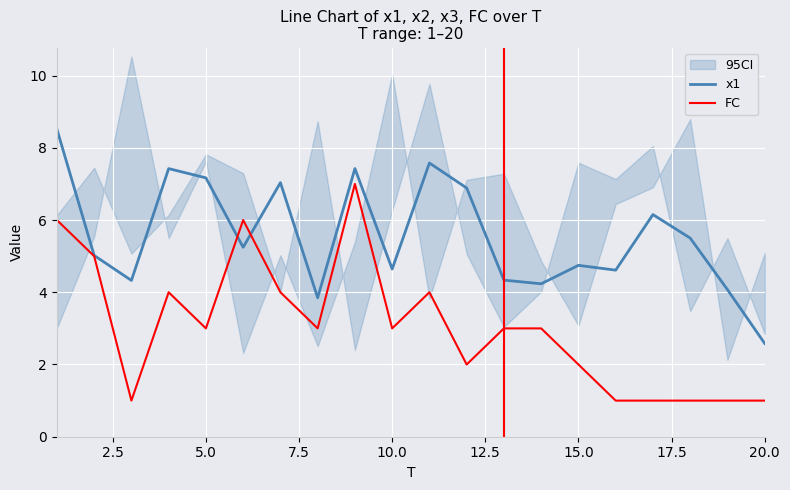

What is the highest value of the x1 series?

8.5